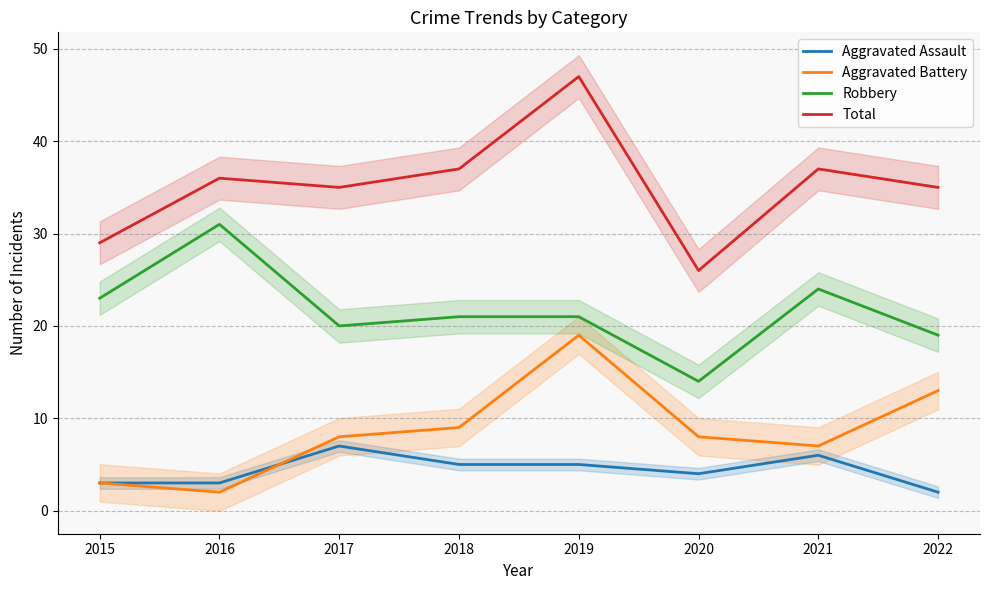

At which category is the sum across all series the highest?

2019